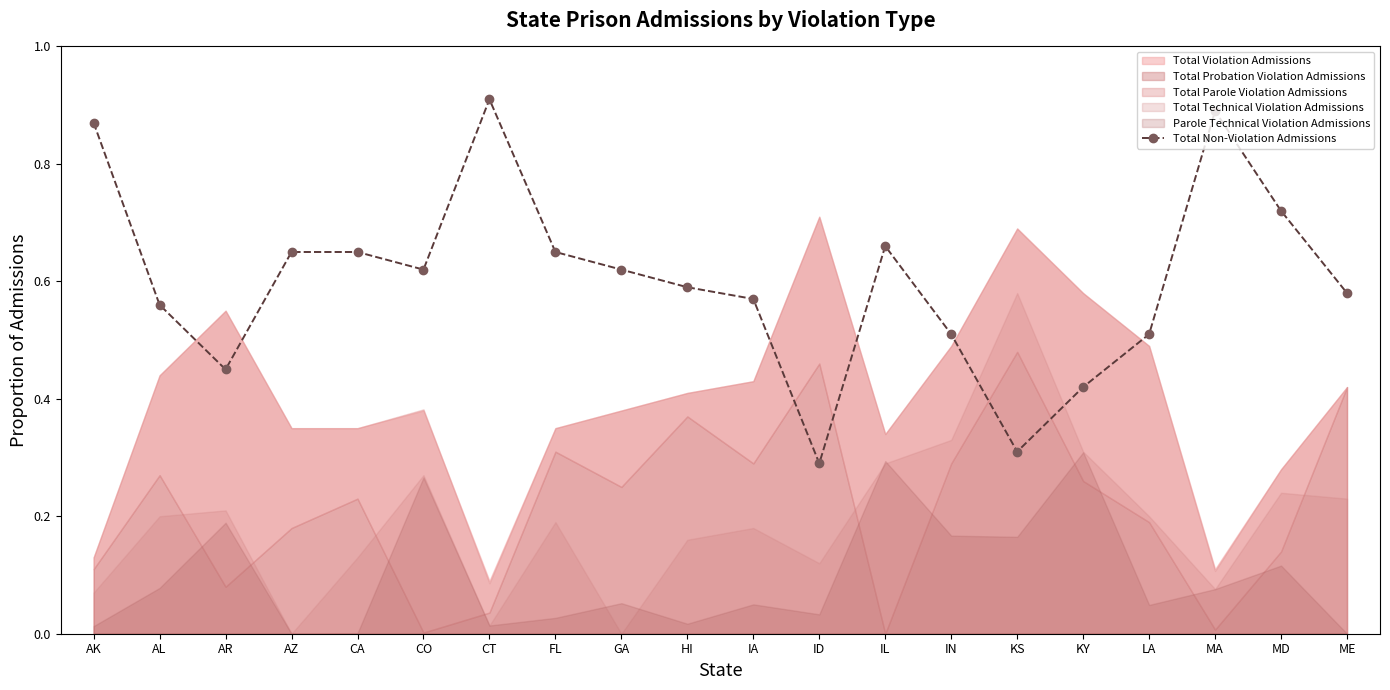

The value at CA is 1.1. True or false?

False